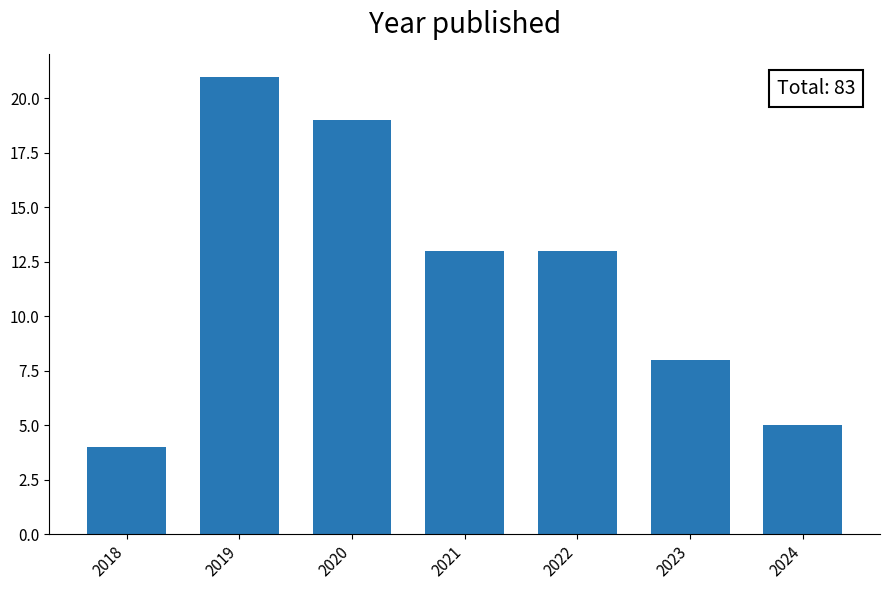

Reading right to left, transcribe all the data shown in this chart.

2024=5	2023=8	2022=13	2021=13	2020=19	2019=21	2018=4